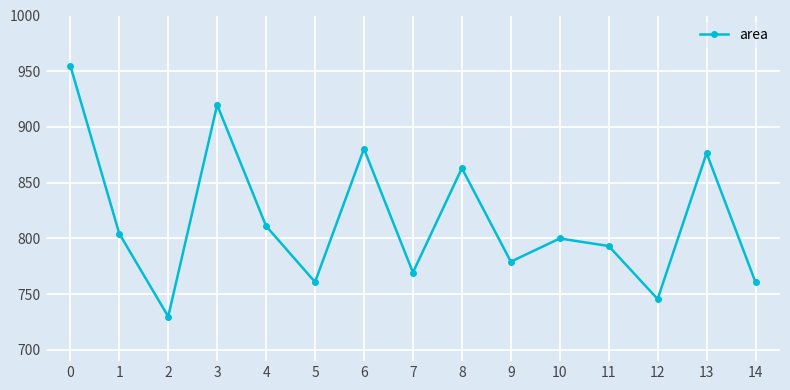

What value does the data have at 14?

760.8